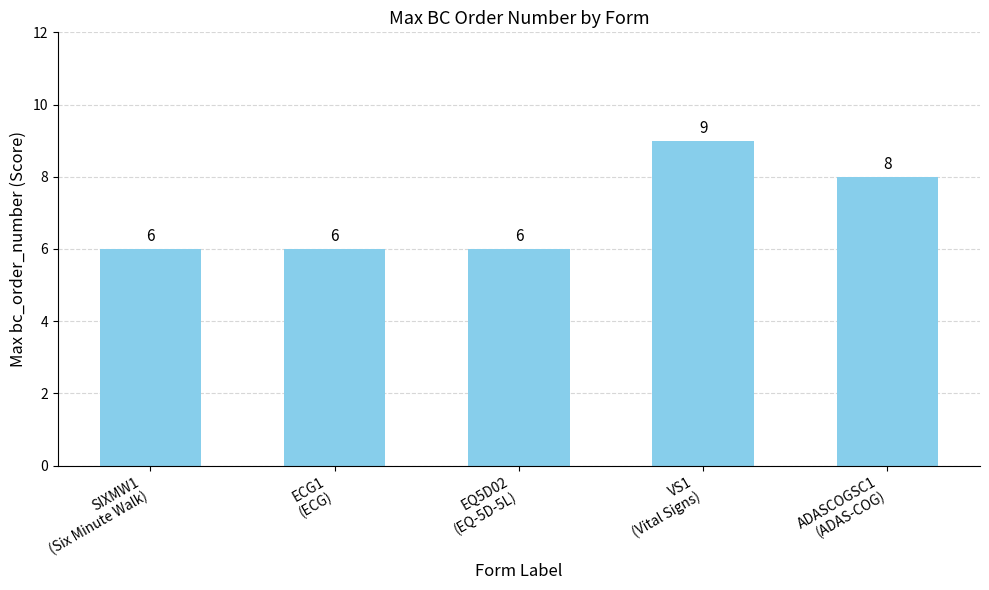

What is the maximum value shown in the chart?

9